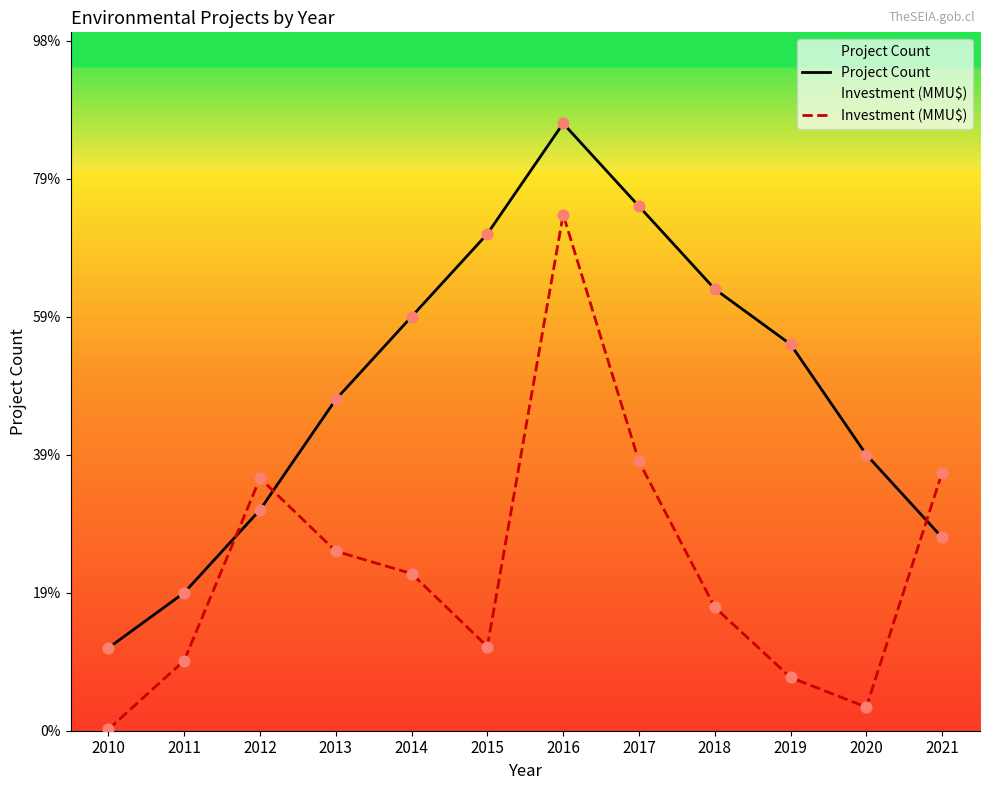

At which category is the sum across all series the highest?

2016